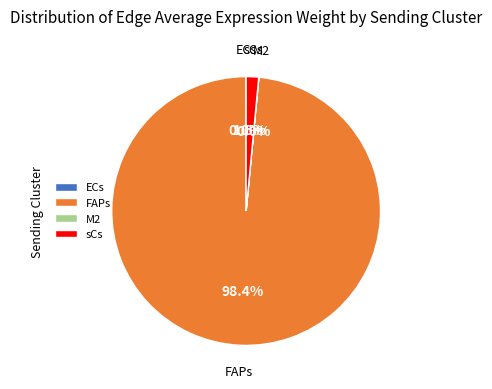

Between sCs and FAPs, which is larger?

FAPs